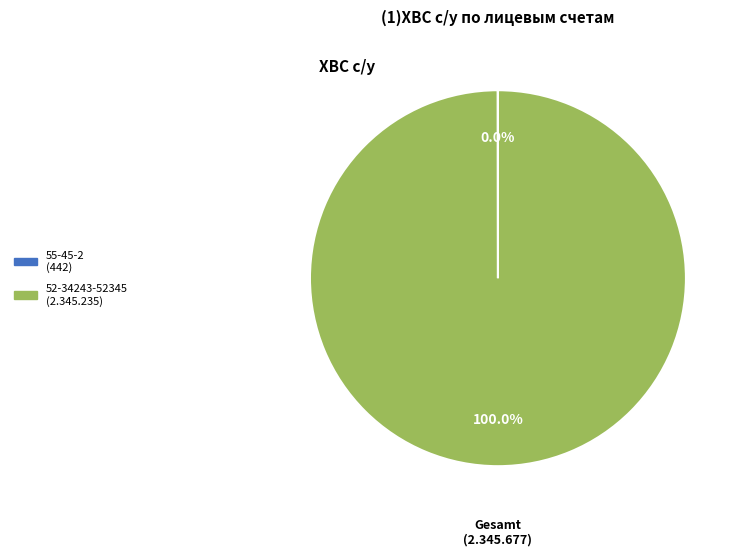

Is there any slice that represents more than half of the pie?

Yes